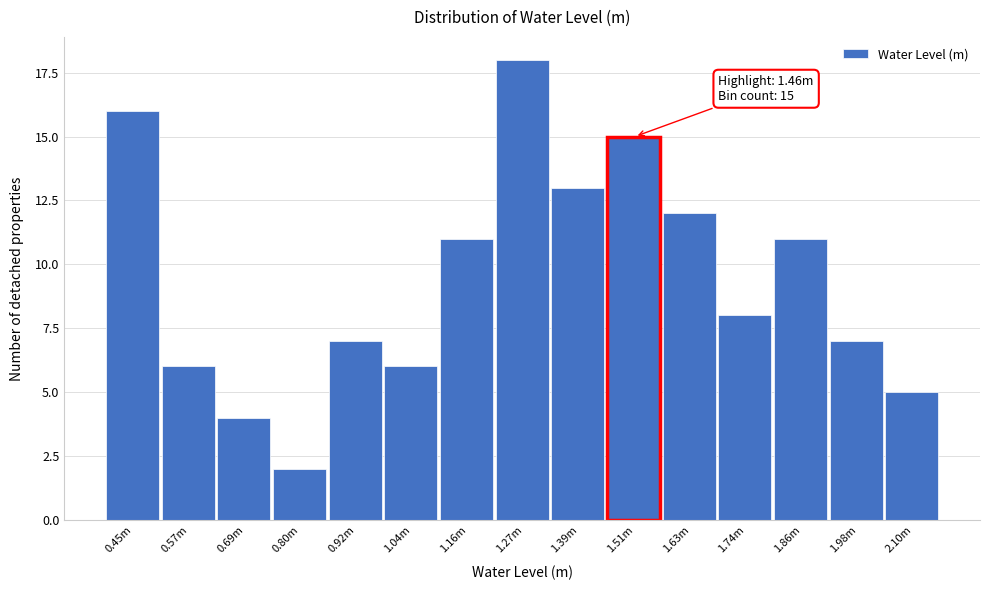

Reading left to right, list all the values displayed in this chart.

0.45m=16	0.57m=6	0.69m=4	0.80m=2	0.92m=7	1.04m=6	1.16m=11	1.27m=18	1.39m=13	1.51m=15	1.63m=12	1.74m=8	1.86m=11	1.98m=7	2.10m=5